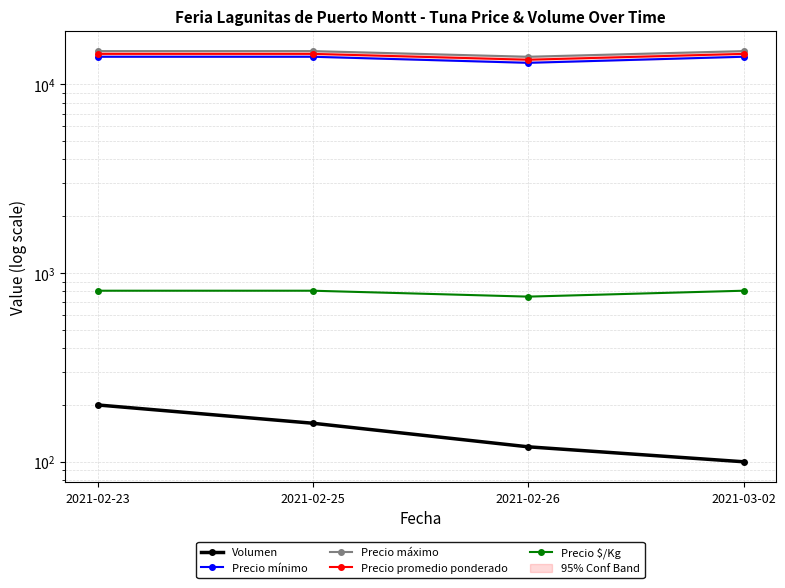

Rank the series by their maximum value, from lowest to highest.

Volumen, Precio $/Kg, Precio mínimo, Precio promedio ponderado, Precio máximo